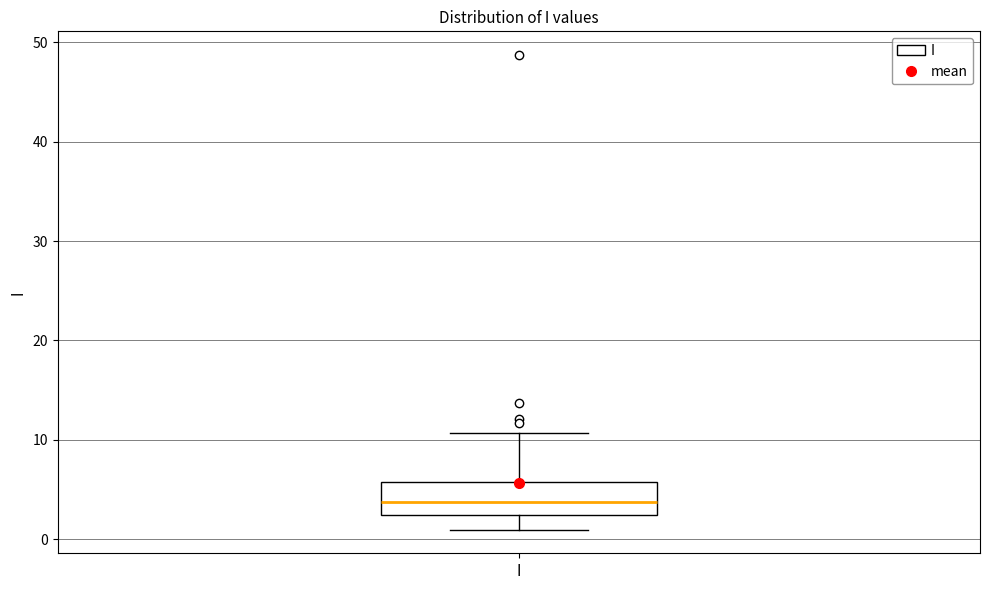

Read this box plot against the y-axis: the position of the median line, the range covered by the box, and the ends of both whiskers. The values are not printed on the chart, so give them approximately, as read against the axis.

median 4, box 2 to 6, whiskers 1 to 11